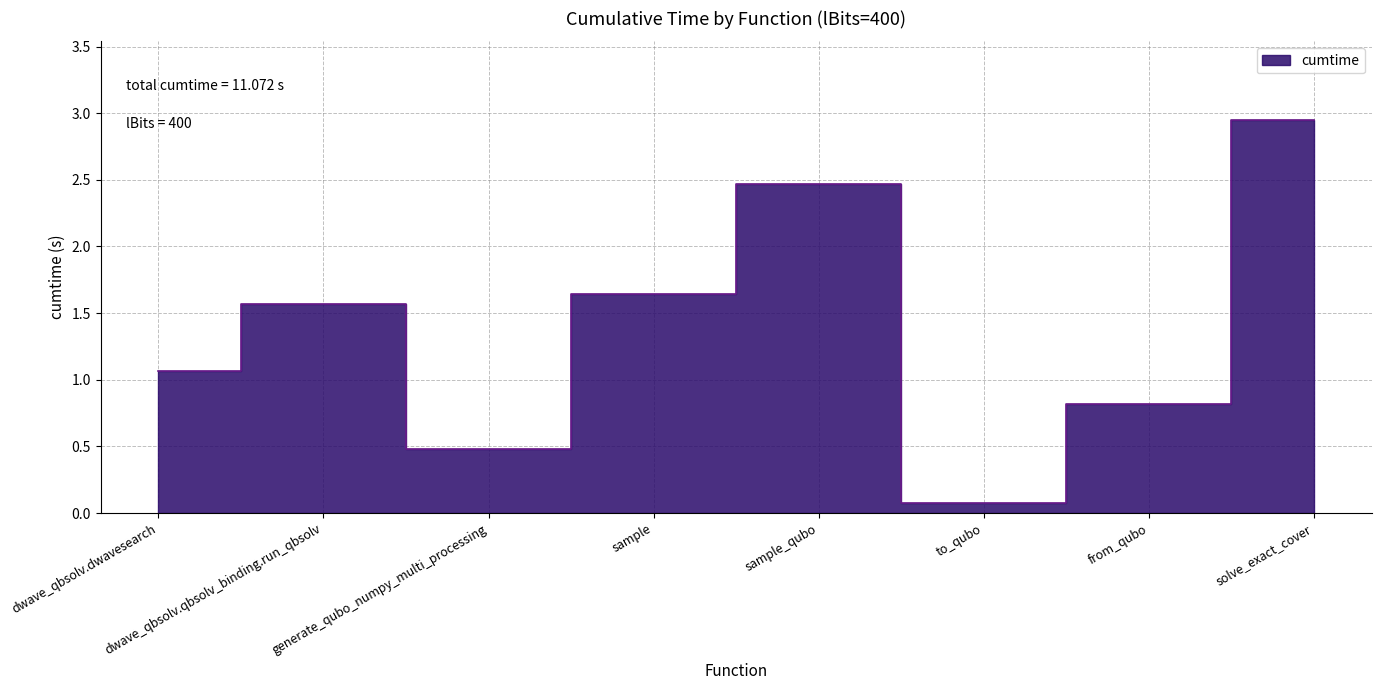

Rank the categories by value from highest to lowest.

solve_exact_cover, sample_qubo, sample, dwave_qbsolv.qbsolv_binding.run_qbsolv, dwave_qbsolv.dwavesearch, from_qubo, generate_qubo_numpy_multi_processing, to_qubo